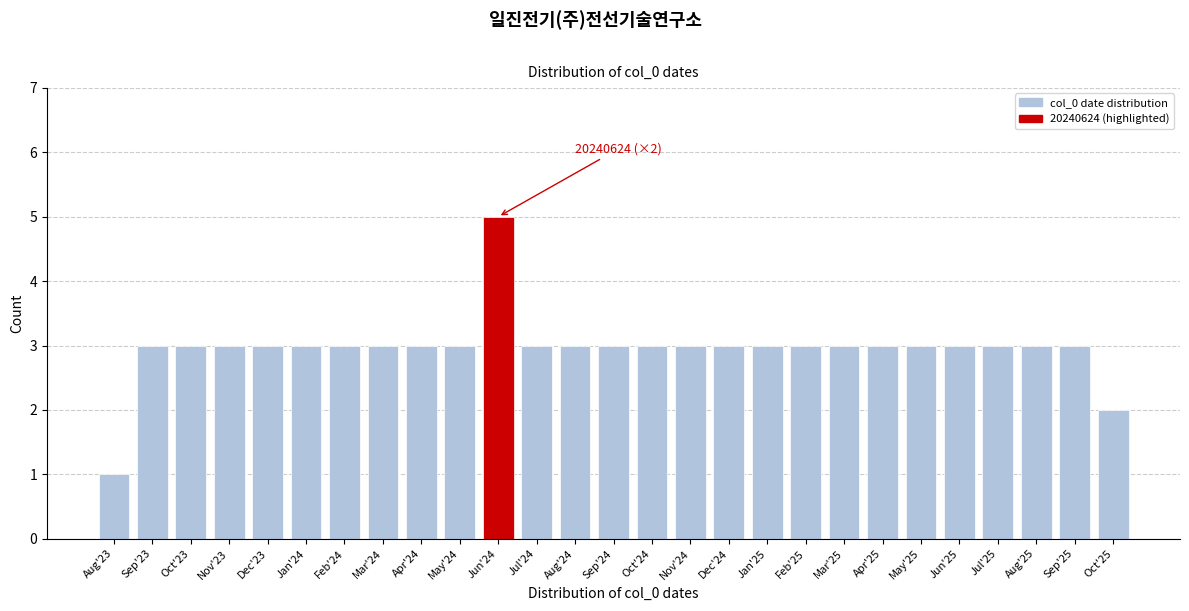

Reading left to right, extract all data points from this chart.

1	3	3	3	3	3	3	3	3	3	5	3	3	3	3	3	3	3	3	3	3	3	3	3	3	3	2